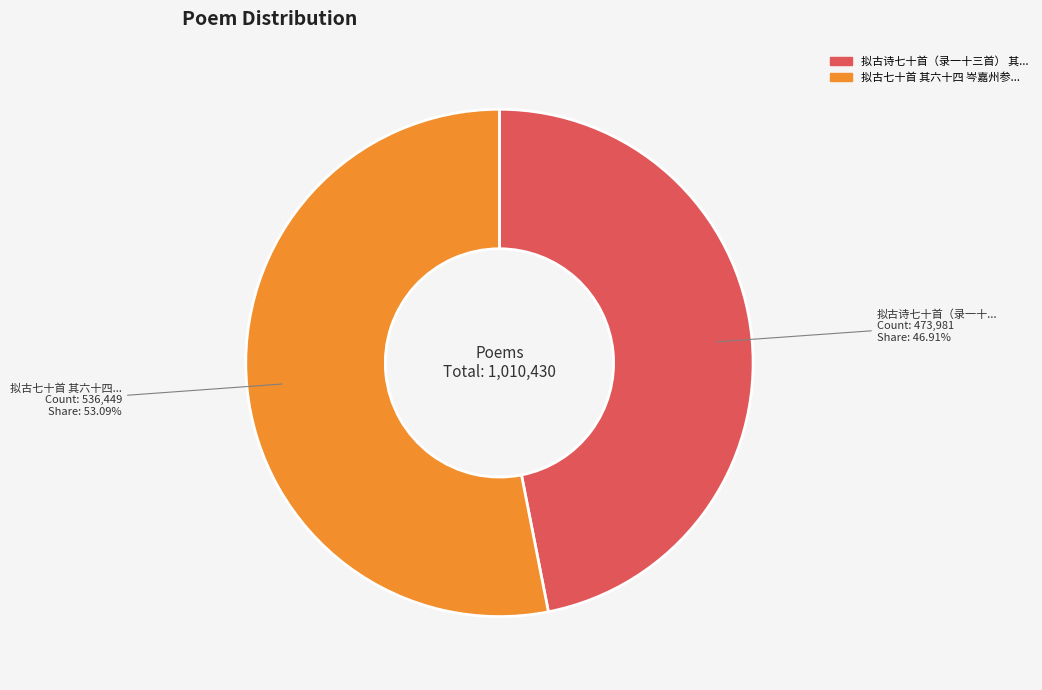

Is there any slice that represents more than half of the pie?

Yes